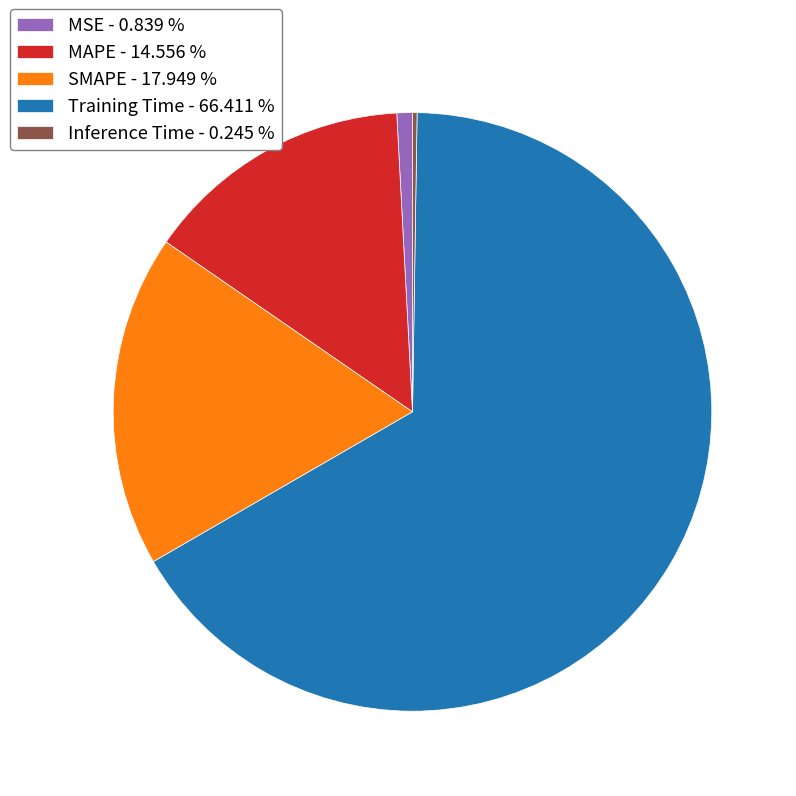

Is it true that SMAPE is 18% of the pie?

True